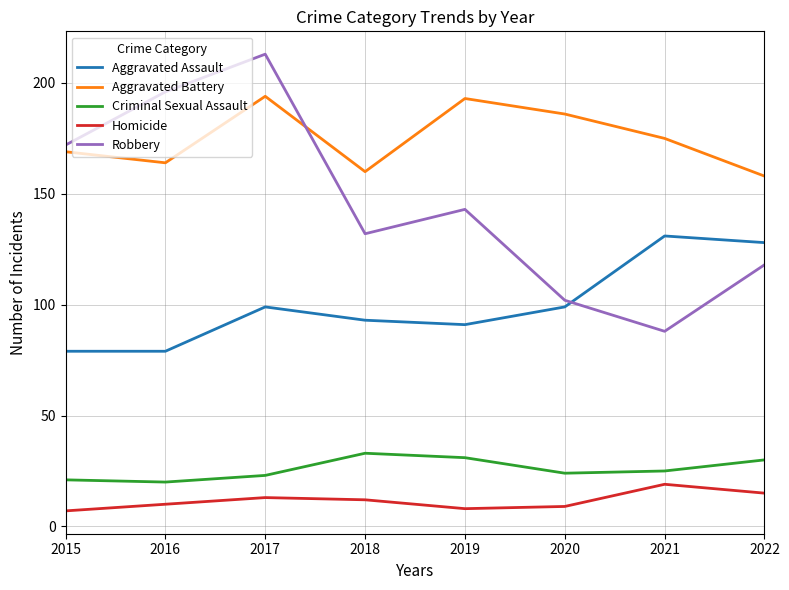

What value does the Robbery series have at 2017?

213